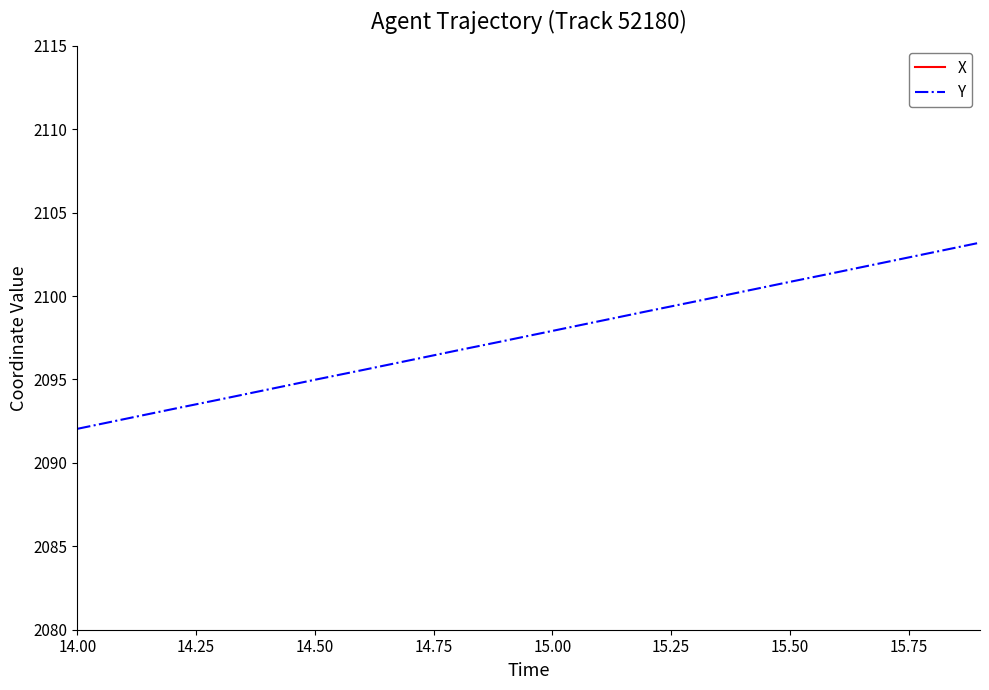

Reading left to right, what are all the values shown in this chart?

X: 3466.3	3465.7	3465.2	3464.6	3464.1	3463.6	3463.0	3462.5	3461.9	3461.4	3460.8	3460.3	3459.7	3459.2	3458.6	3458.1	3457.6	3457.0	3456.4	3455.9
Y: 2092.0	2092.6	2093.2	2093.8	2094.4	2095.0	2095.6	2096.2	2096.7	2097.3	2097.9	2098.5	2099.1	2099.7	2100.3	2100.8	2101.4	2102.0	2102.6	2103.2